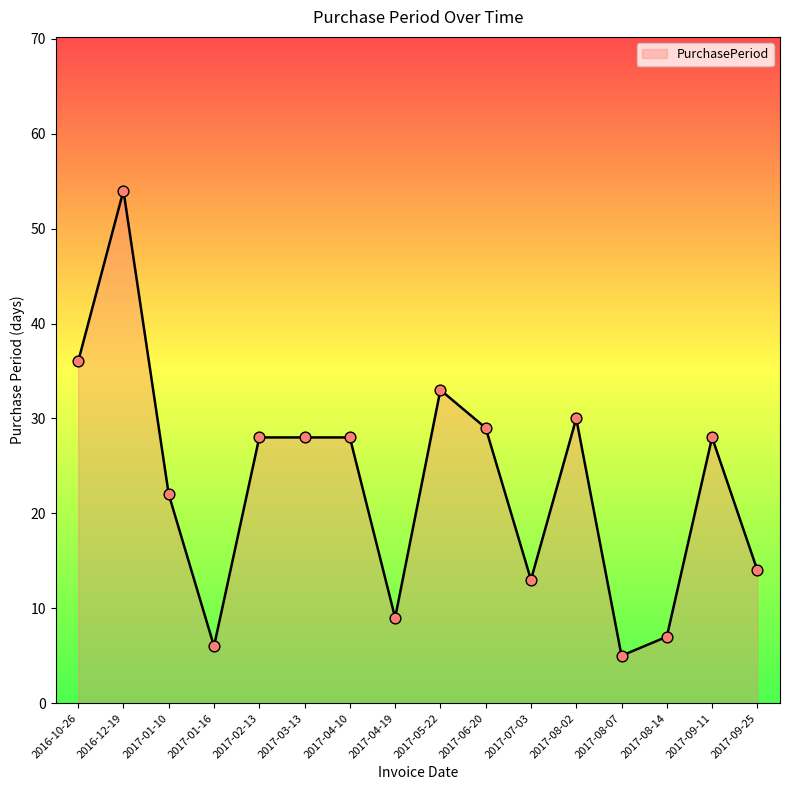

What is the change in value from 2016-12-19 to 2017-07-03?

-41